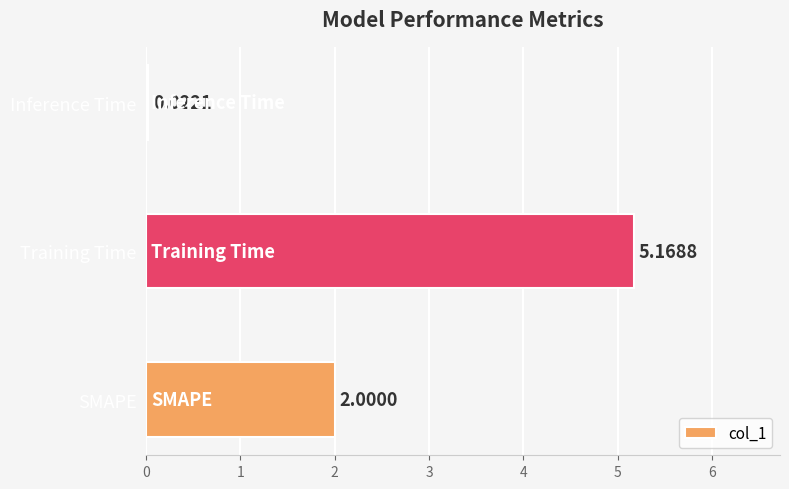

Where is the data nearest to the value 2?

SMAPE